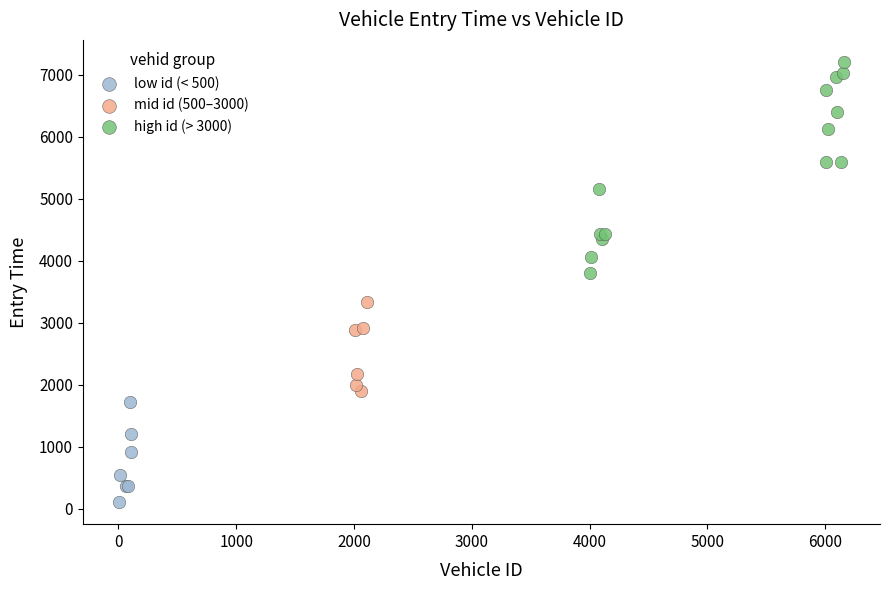

Which series contains the highest Y value?

high id (> 3000)